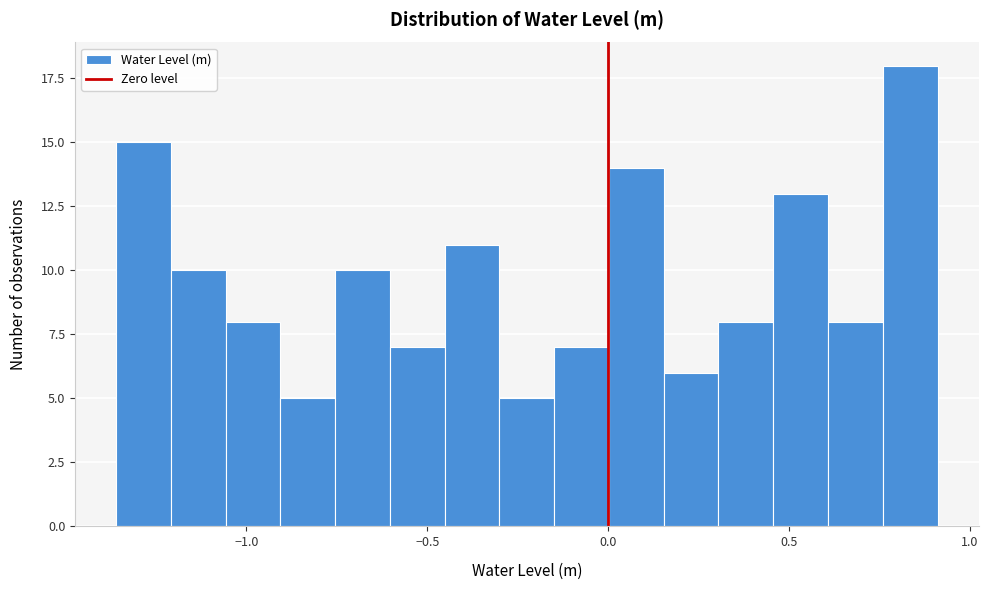

Around what value on the x-axis is the tallest bar? Give the approximate position of its centre, as read against the axis.

0.85